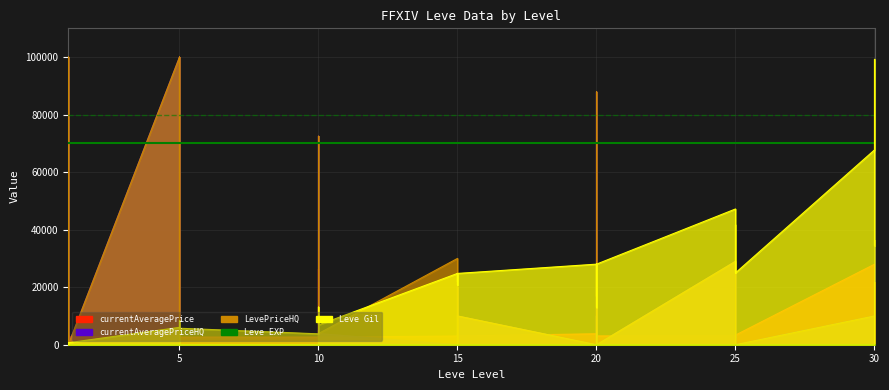

What is the minimum value shown in the chart?

1